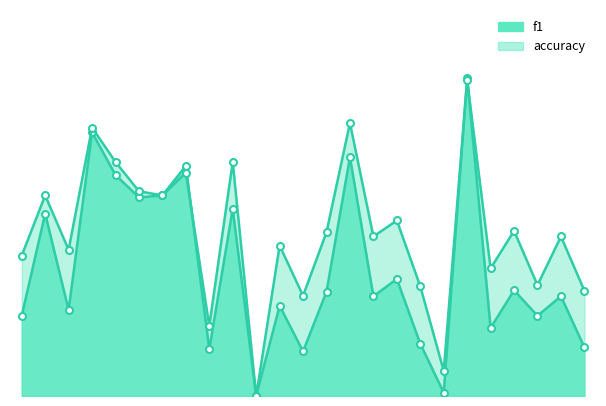

What is the total value across all series at 2?

0.7